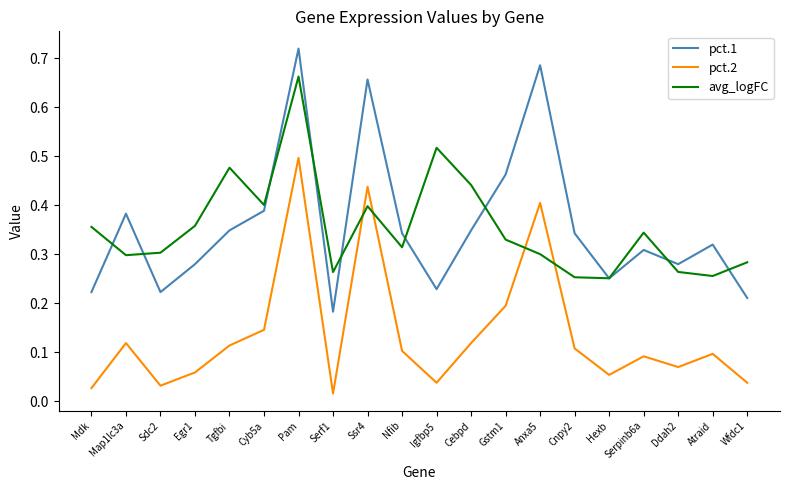

Is the value of pct.2 at Egr1 greater than the value of avg_logFC at Serpinb6a?

No